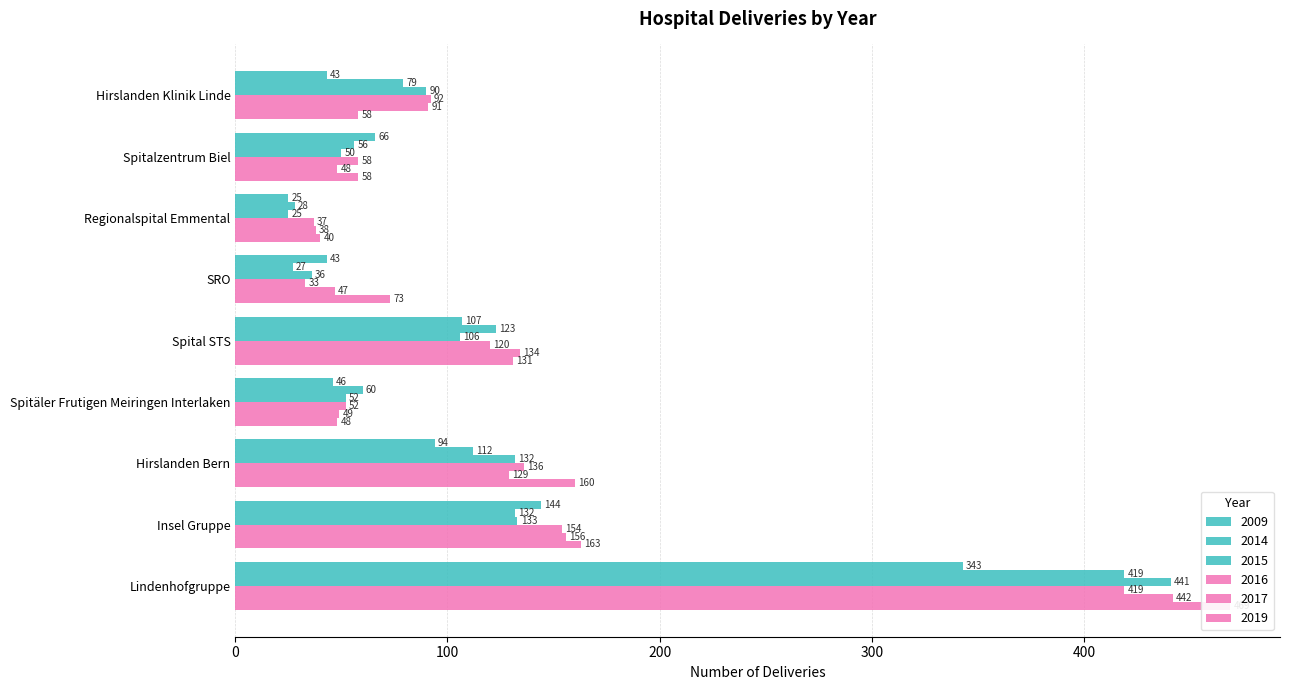

What is the value of the 2016 bar at the 9th from the left?

419